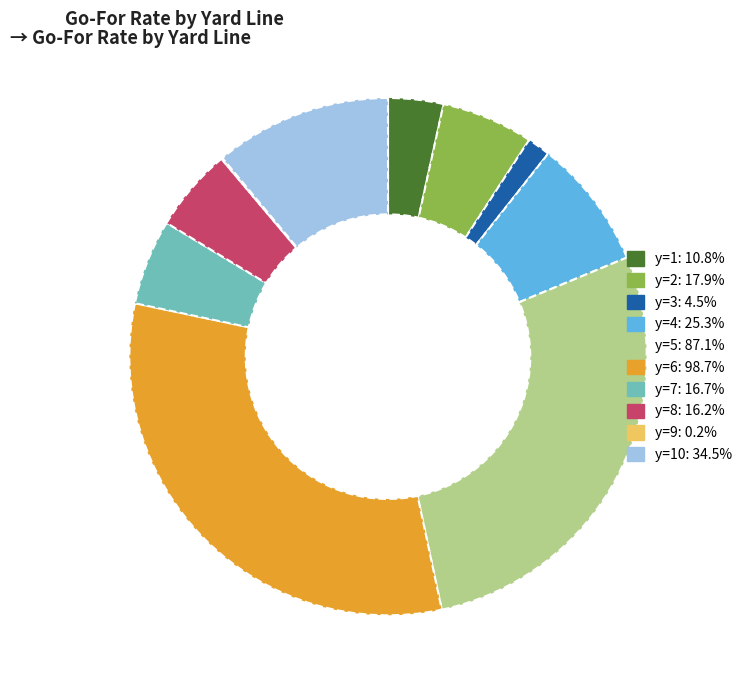

Is there any slice that represents more than half of the pie?

No